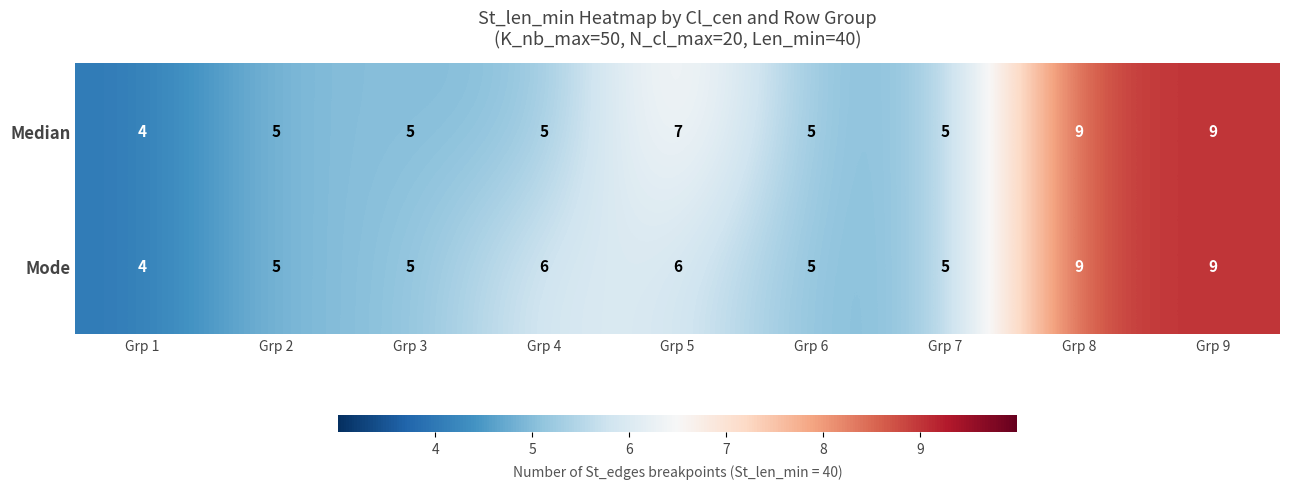

Reading left to right, extract all data points from this chart.

Median: Grp 1=4	Grp 2=5	Grp 3=5	Grp 4=5	Grp 5=7	Grp 6=5	Grp 7=5	Grp 8=9	Grp 9=9
Mode: Grp 1=4	Grp 2=5	Grp 3=5	Grp 4=6	Grp 5=6	Grp 6=5	Grp 7=5	Grp 8=9	Grp 9=9